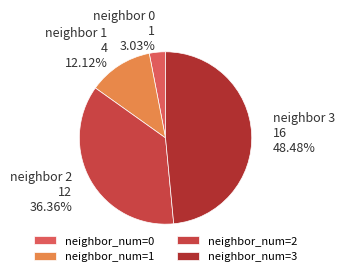

Does any single category account for the majority?

No